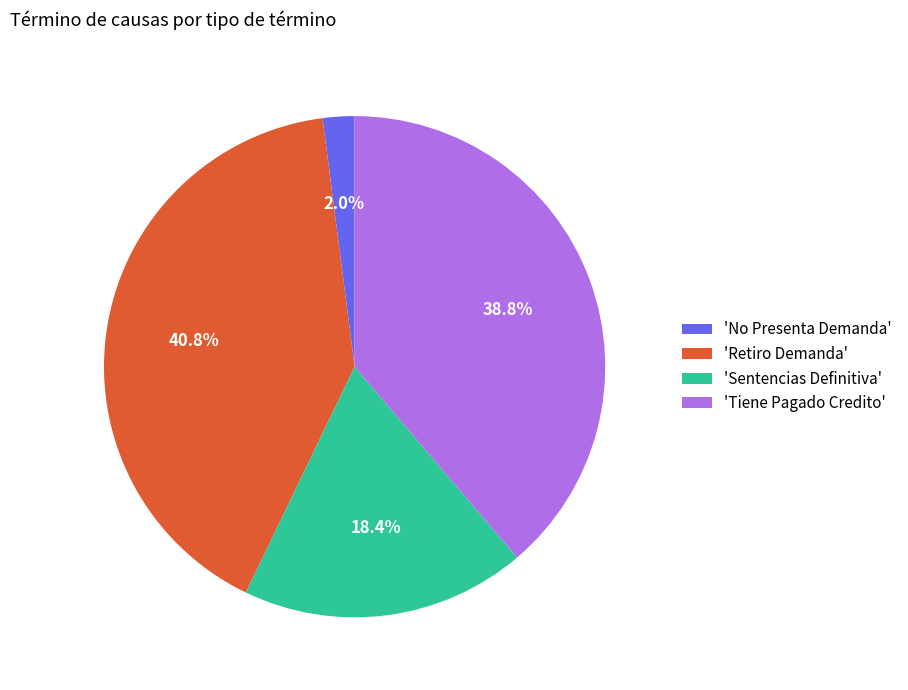

Count the number of slices in the pie.

4